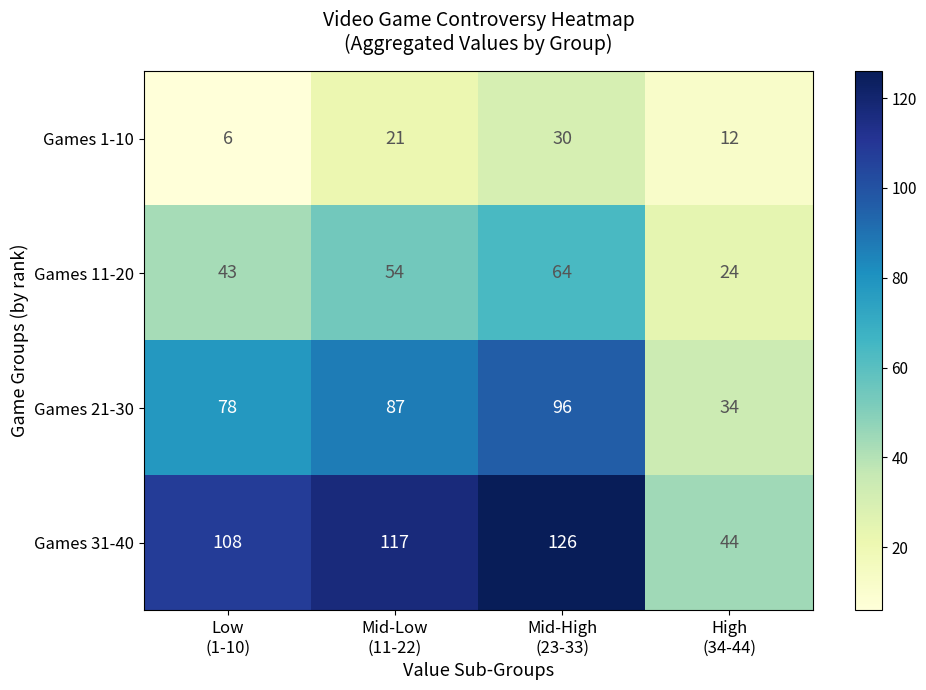

List the series in order of their peak value, lowest first.

Games 1-10, Games 11-20, Games 21-30, Games 31-40